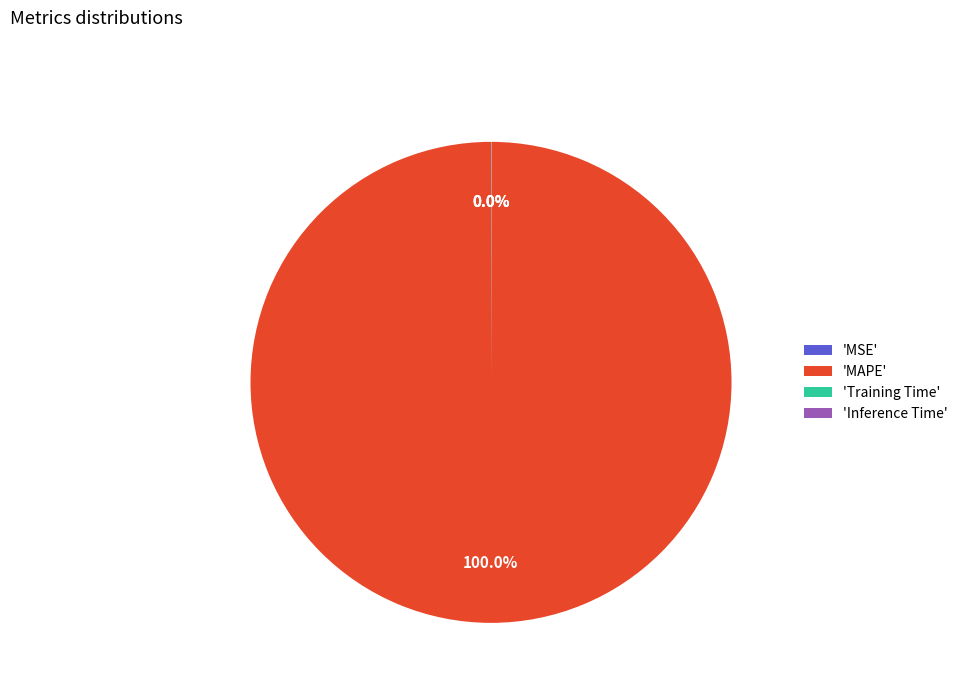

Is there any slice that represents more than half of the pie?

Yes